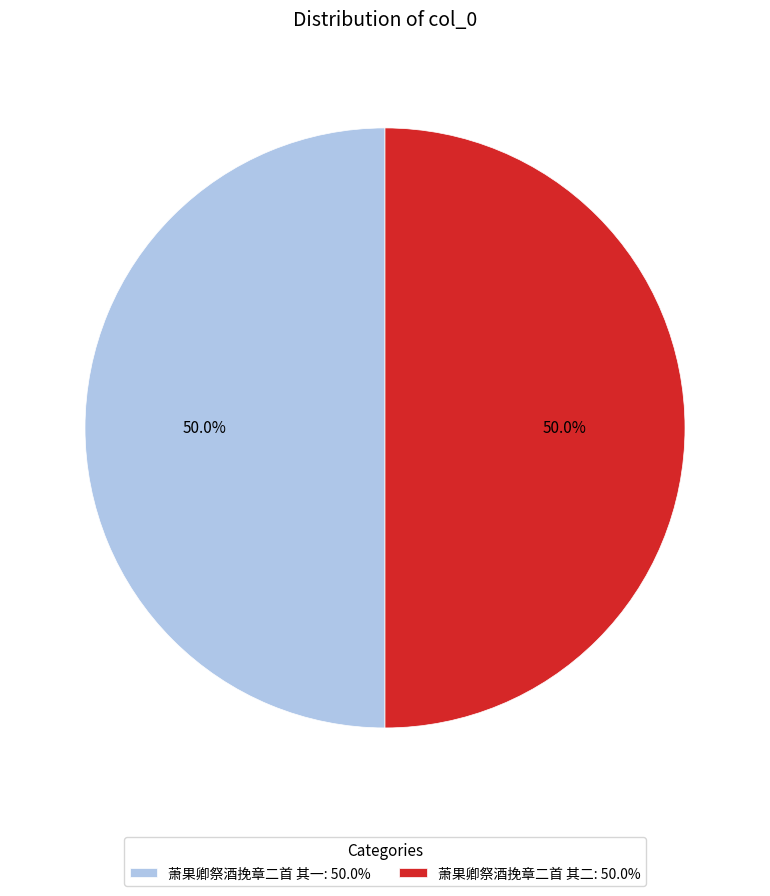

Approximately how many times larger is the value at 萧果卿祭酒挽章二首 其一: 50.0% compared to 萧果卿祭酒挽章二首 其二: 50.0%?

1.0